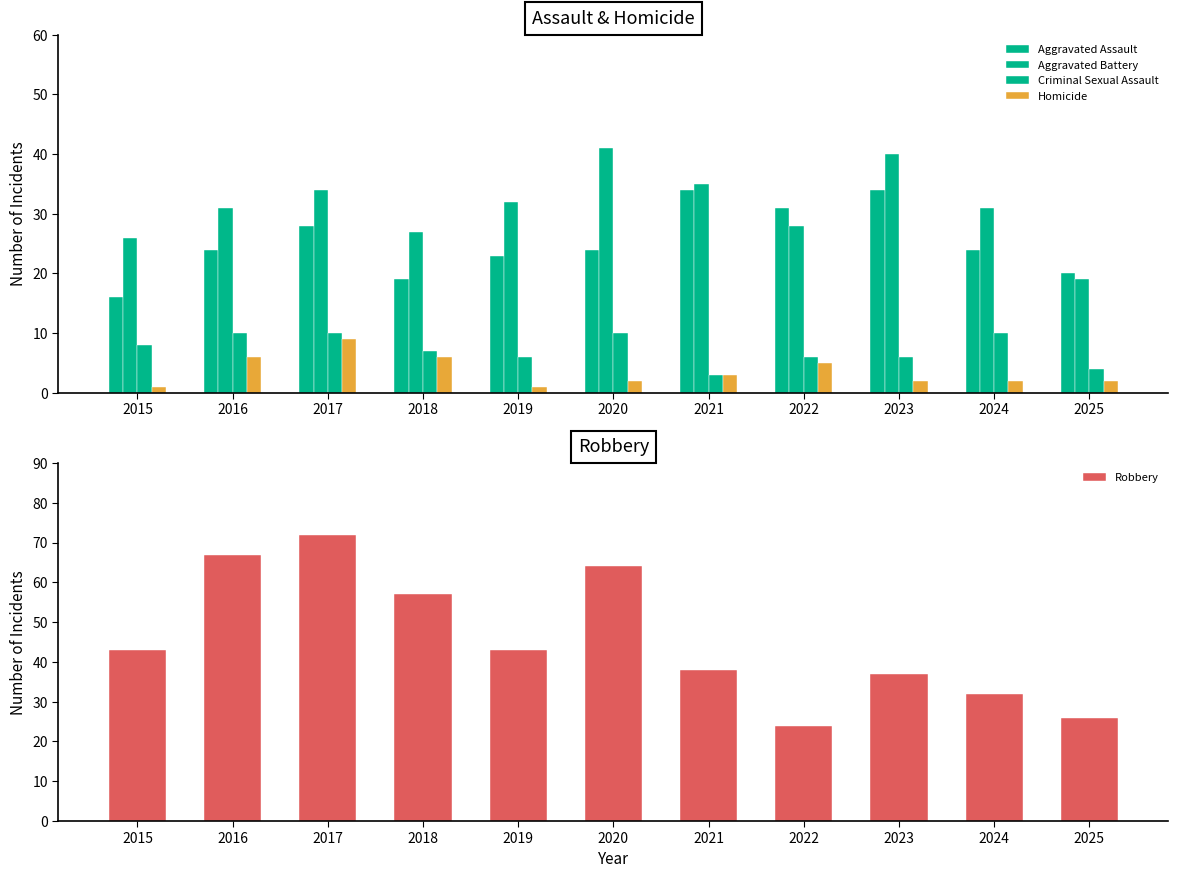

What is the difference between the Aggravated Assault values at 2020 and 2021?

10